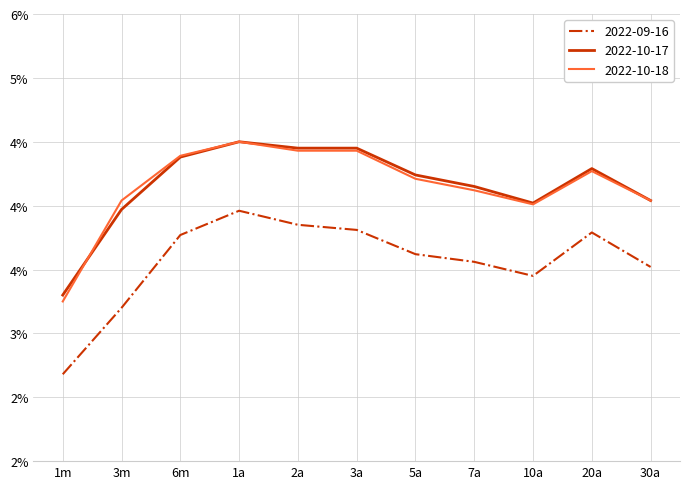

Rank the series by their maximum value, from lowest to highest.

2022-09-16, 2022-10-17, 2022-10-18